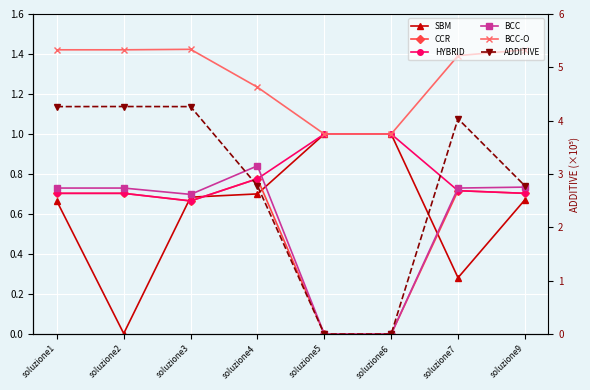

Rank the series at soluzione5 from highest to lowest value.

SBM, HYBRID, BCC-O, CCR, BCC, ADDITIVE